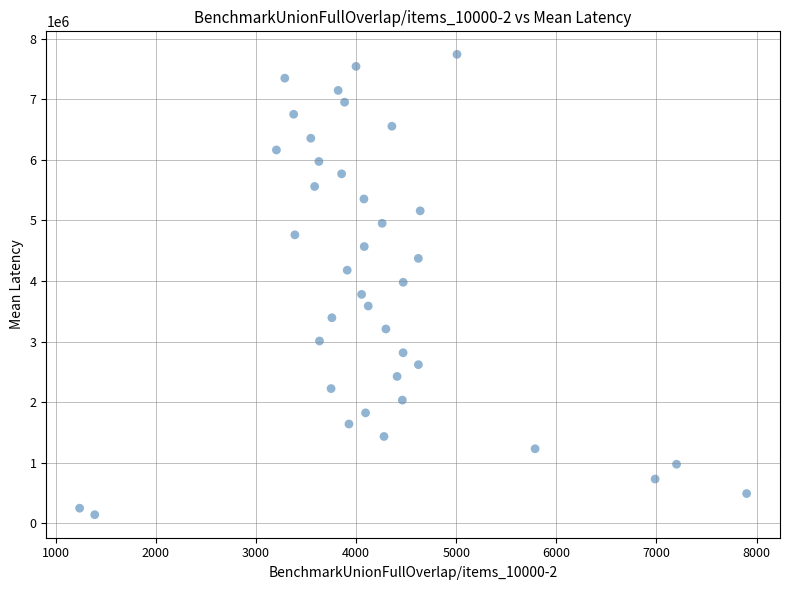

What is the range of Y values (max minus min)?

7599754